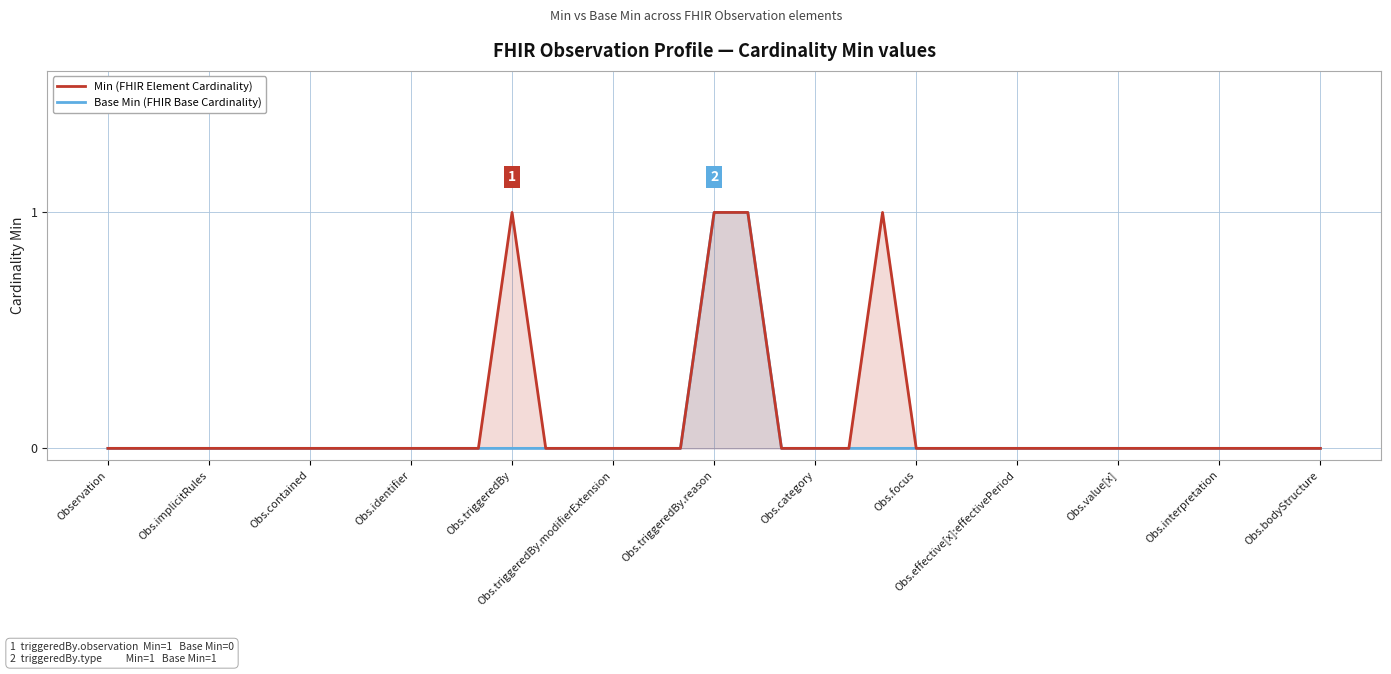

At which label does Base Min (FHIR Base Cardinality) reach its minimum?

Observation